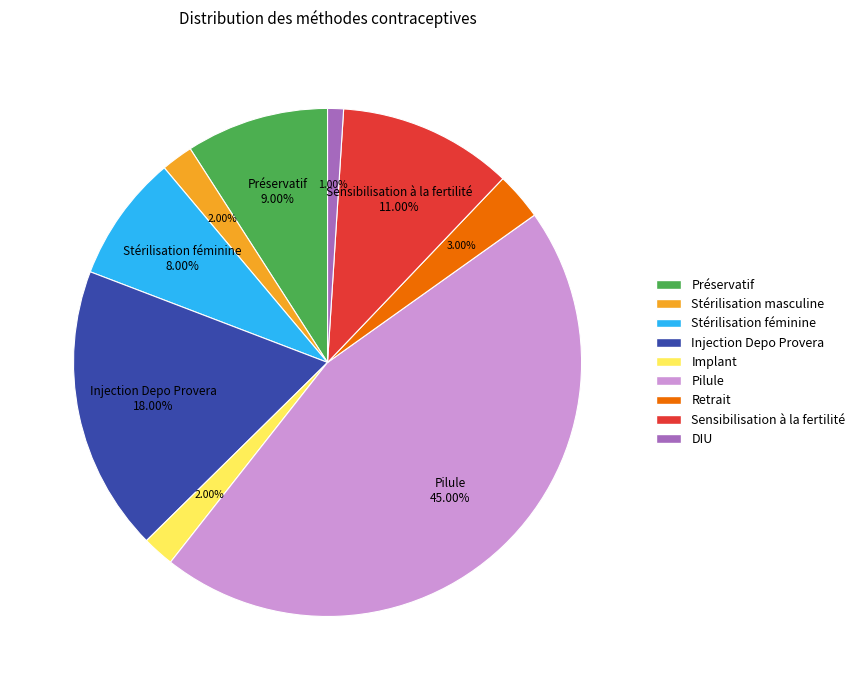

How many segments does this pie chart have?

9